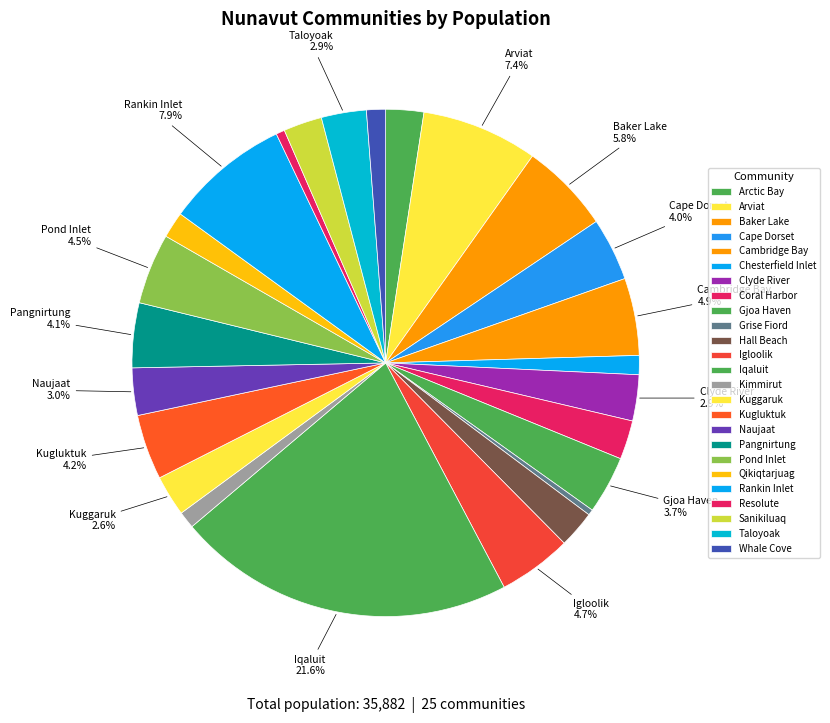

To the nearest percent, what is the difference between the Hall Beach and Arviat slice percentages?

5%